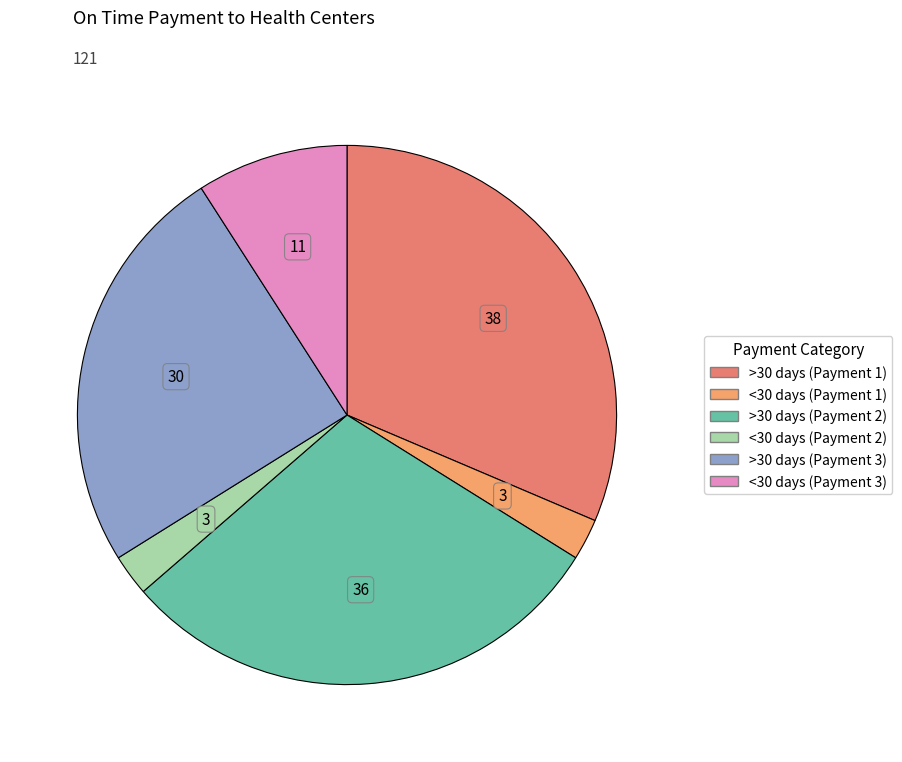

Rank the categories by value from highest to lowest.

>30 days (Payment 1), >30 days (Payment 2), >30 days (Payment 3), <30 days (Payment 3), <30 days (Payment 1), <30 days (Payment 2)